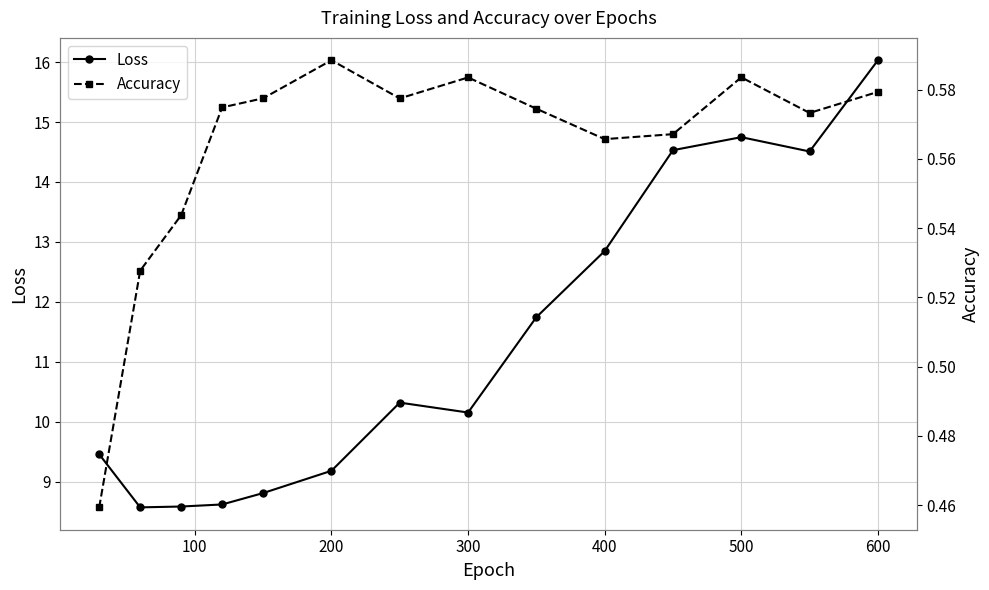

Does the chart have visible grid lines?

Yes